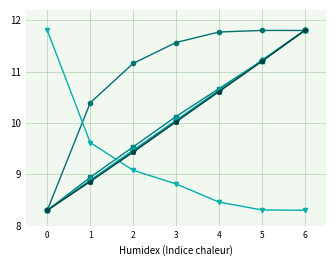

At which category is the sum across all series the highest?

6